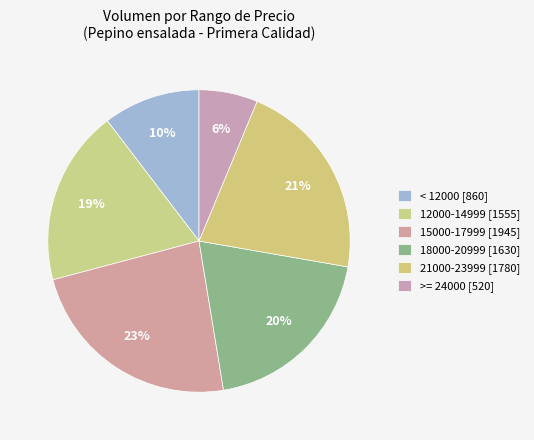

What is the smallest slice in the pie chart?

6